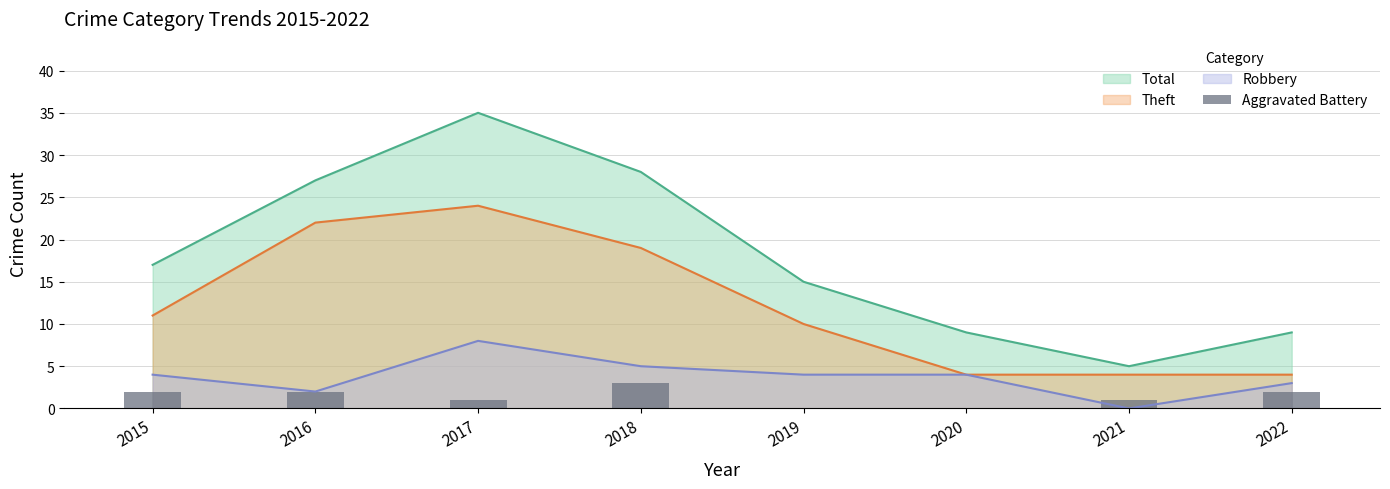

Rank the categories by value from highest to lowest.

2018, 2015, 2016, 2022, 2017, 2021, 2019, 2020